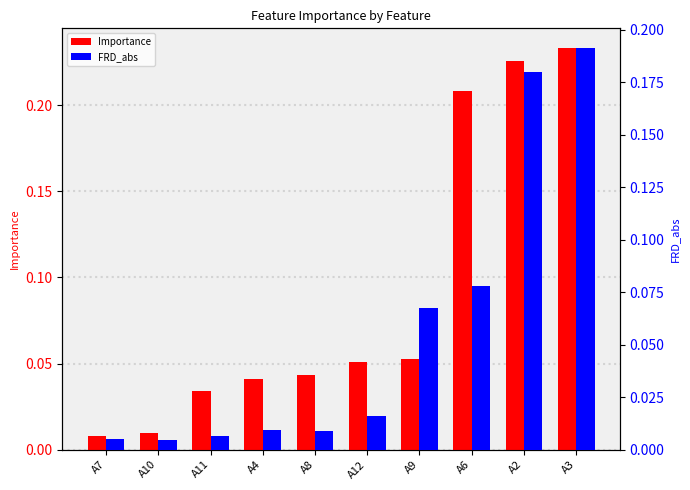

What is the average value of the FRD_abs series?

0.1